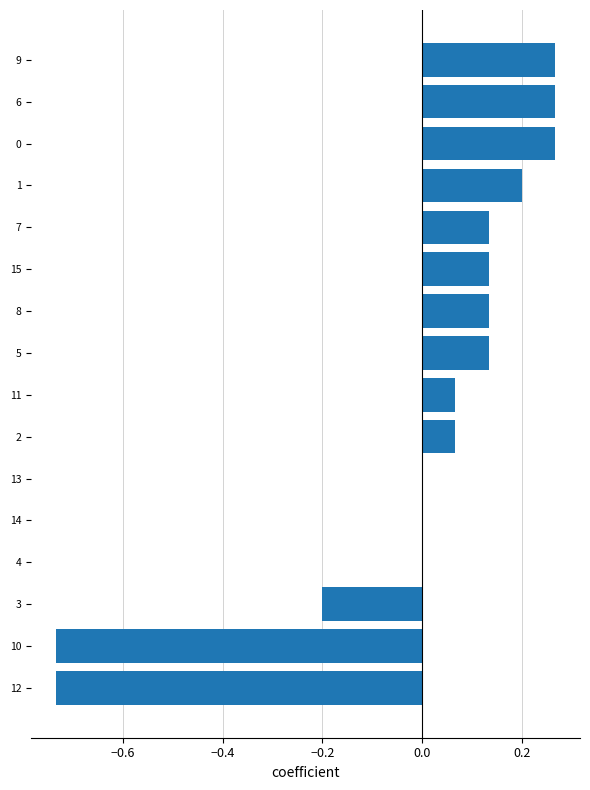

The value at 0 is 0.4. True or false?

False